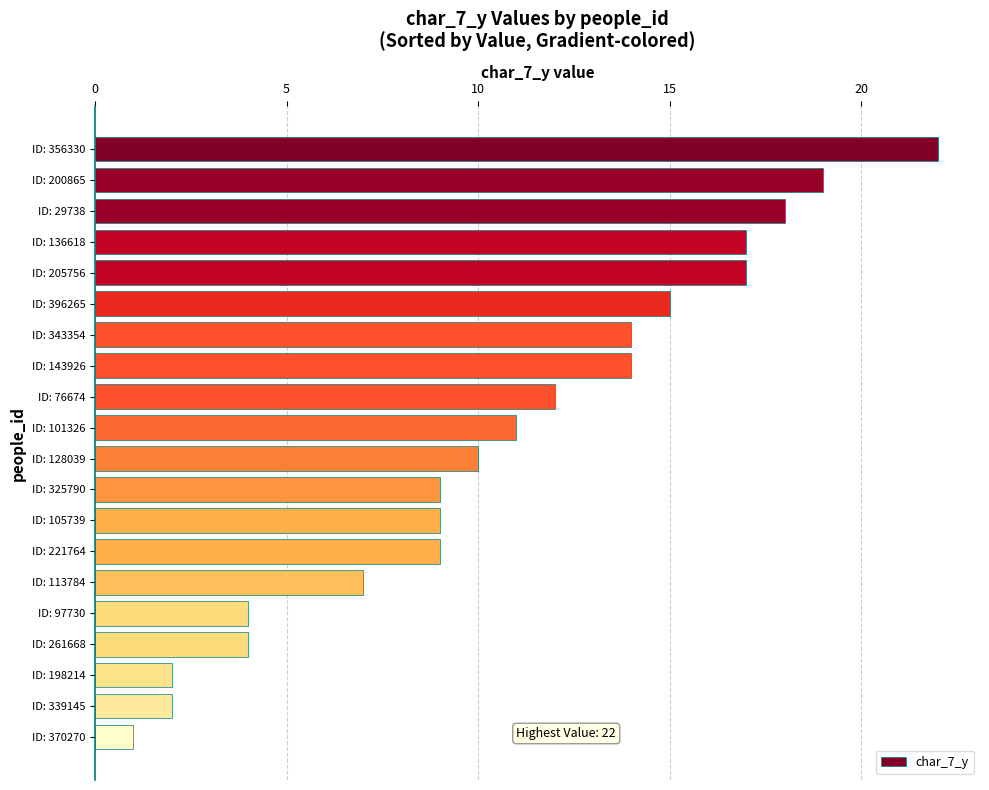

Which category has the lowest value across all series?

ID: 370270